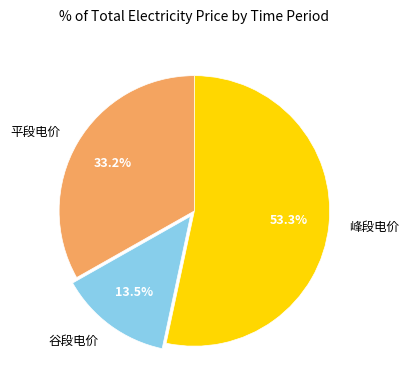

Rank the categories by value from highest to lowest.

峰段电价, 平段电价, 谷段电价